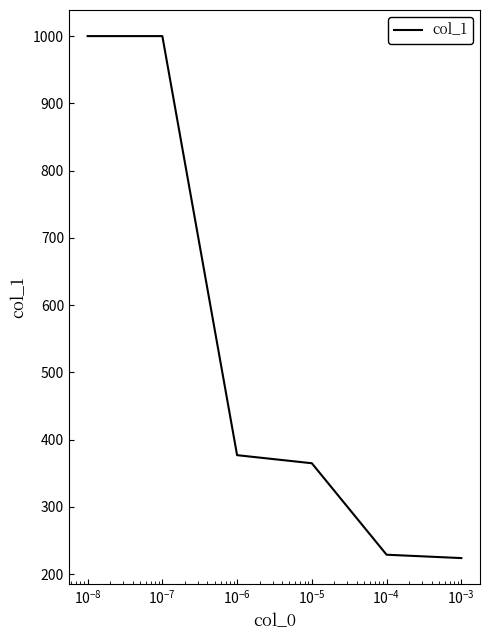

What is the smallest value displayed?

224